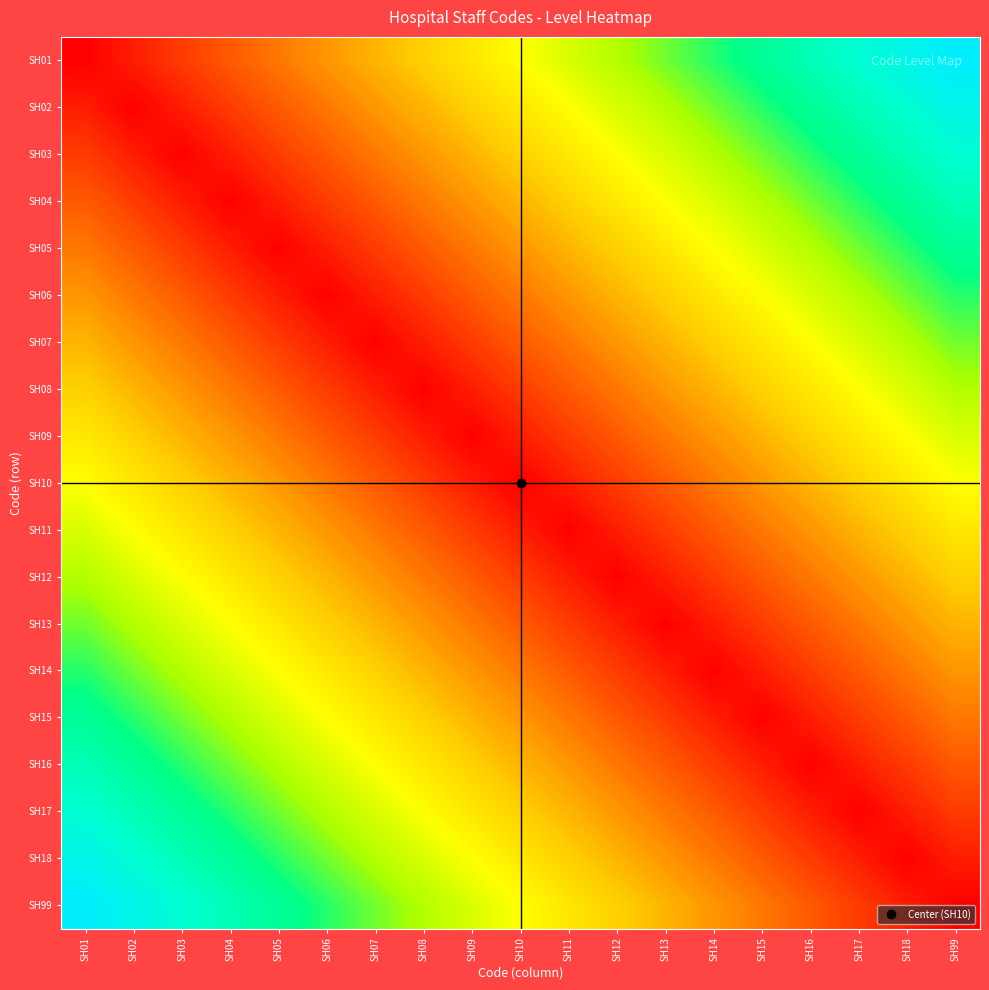

Rank the series by their maximum value, from lowest to highest.

SH10, SH09, SH11, SH08, SH12, SH07, SH13, SH06, SH14, SH05, SH15, SH04, SH16, SH03, SH17, SH02, SH18, SH01, SH99